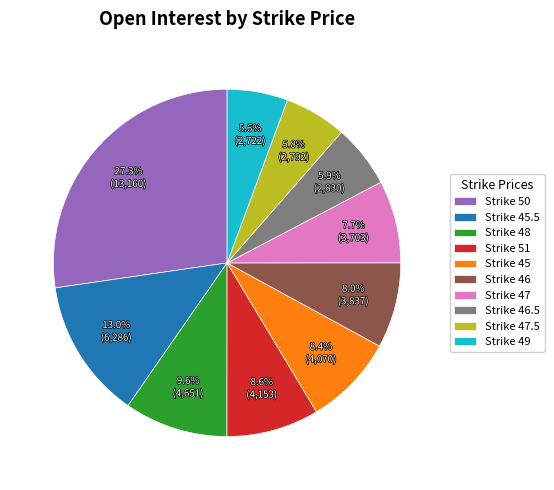

What is the largest slice in the pie chart?

Strike 50